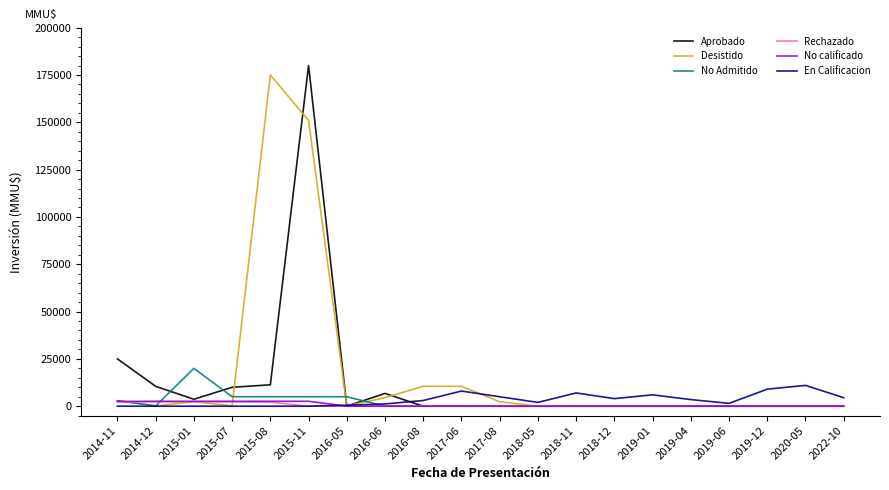

The Desistido series shows 66489 at 2020-05. True or false?

False